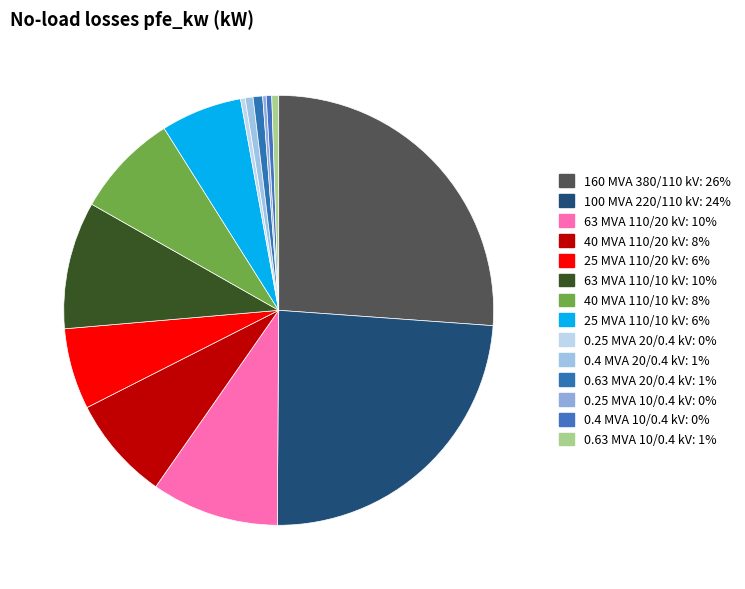

Which slice is the smallest?

0.25 MVA 10/0.4 kV